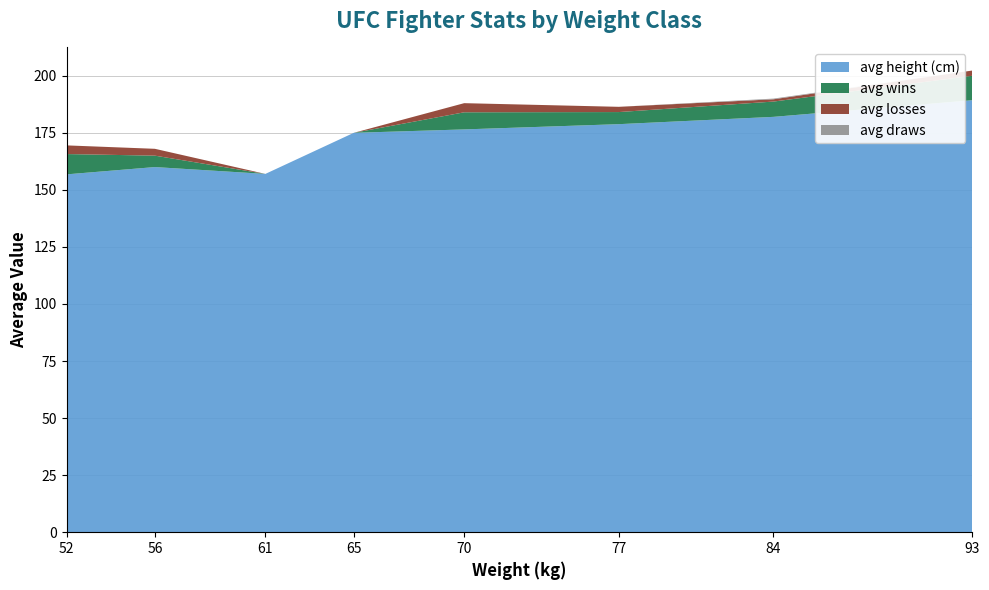

Reading right to left, extract all data points from this chart.

avg_height: 189.3	182.0	178.8	176.5	175.0	157.0	160.0	156.8
avg_wins: 10.7	6.7	5.3	7.5	0.0	0.0	5.0	8.9
avg_losses: 2.3	1.0	2.3	4.0	0.0	0.0	3.0	3.8
avg_draws: 0.0	0.3	0.0	0.0	0.0	0.0	0.0	0.0